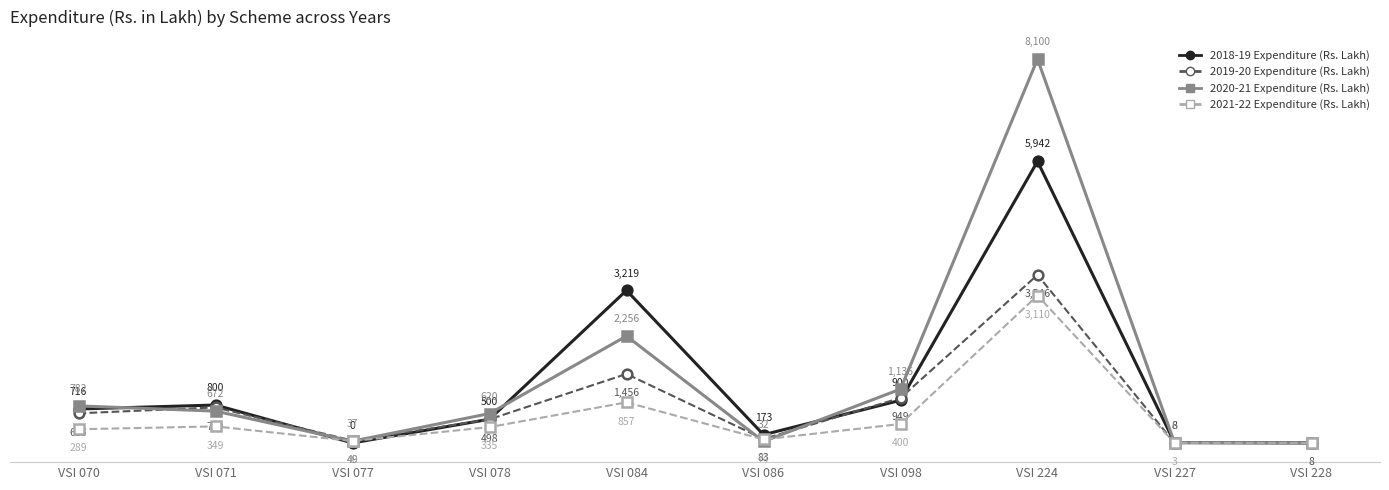

At which category is the sum across all series the highest?

VSI 224